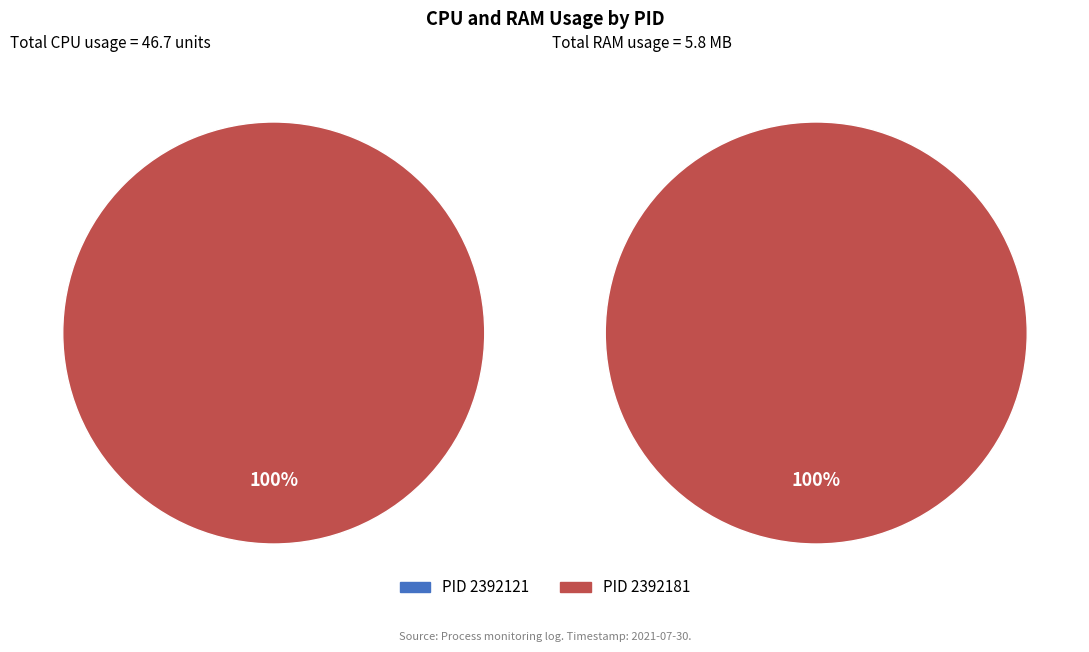

Count the number of slices in the pie.

2